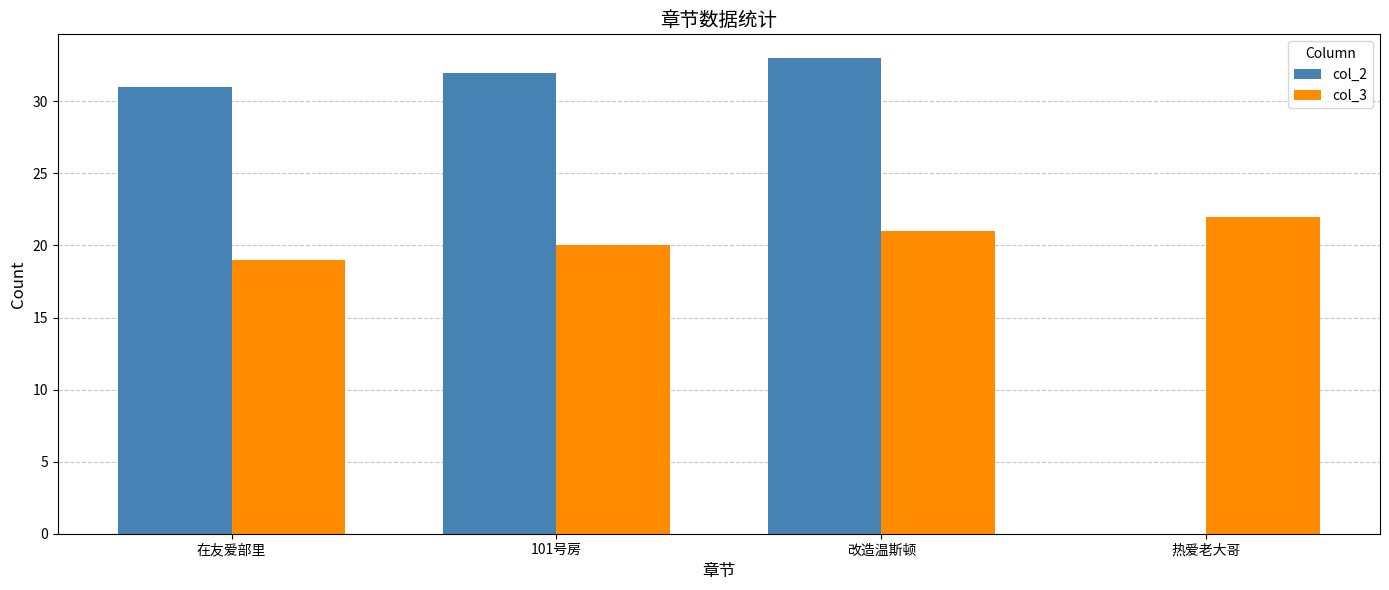

What is the sum of all col_2 values?

96